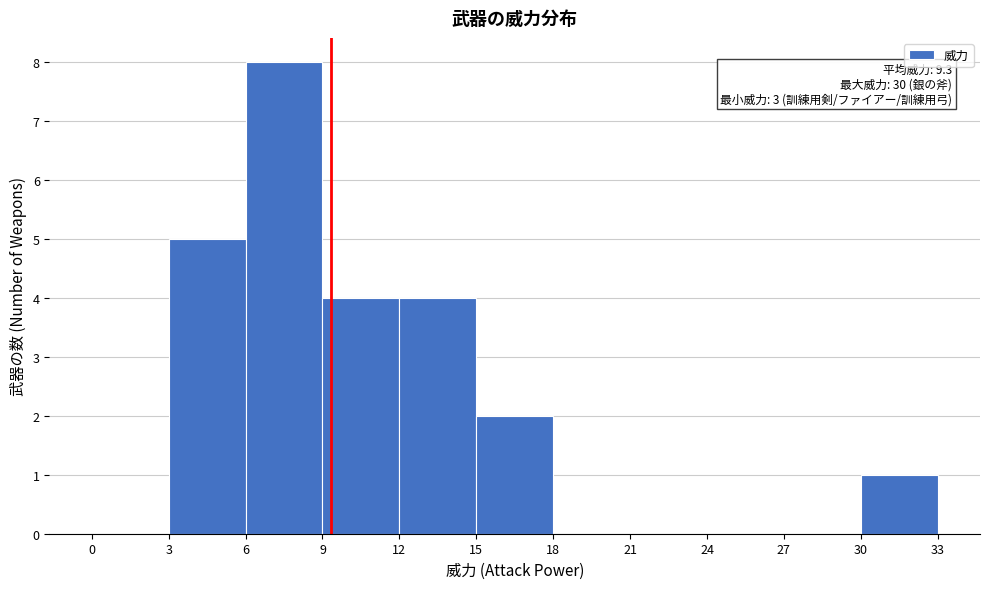

Over which range of the x-axis is the bar tallest?

6 to 9